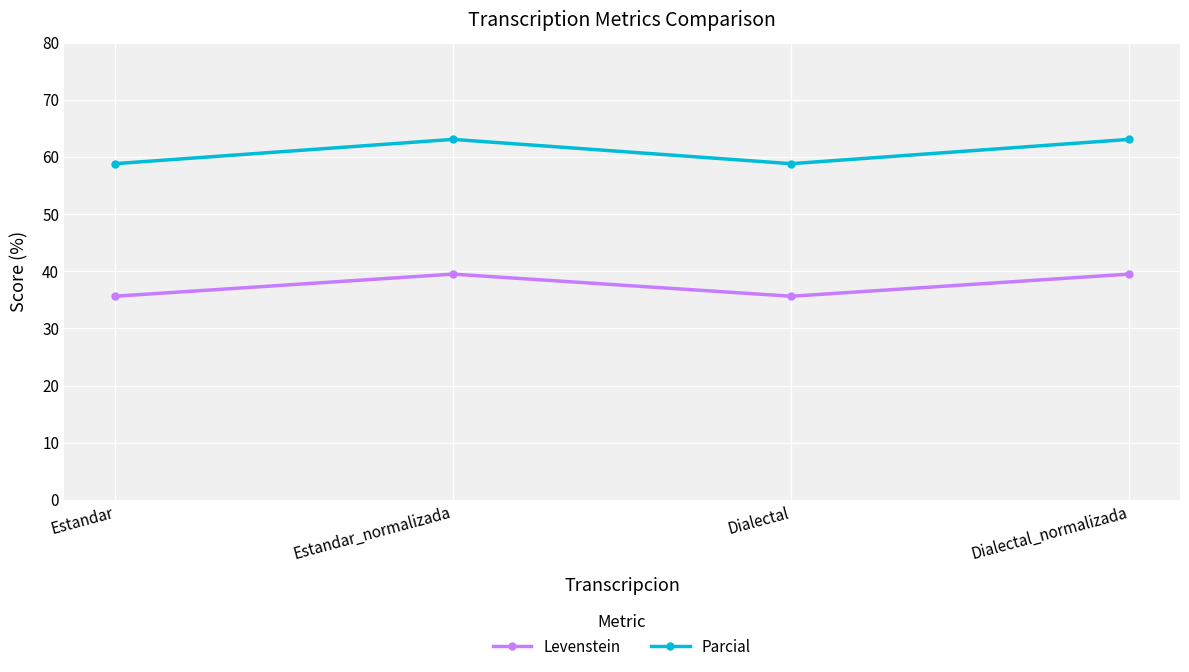

At how many categories does at least one series exceed 61?

2